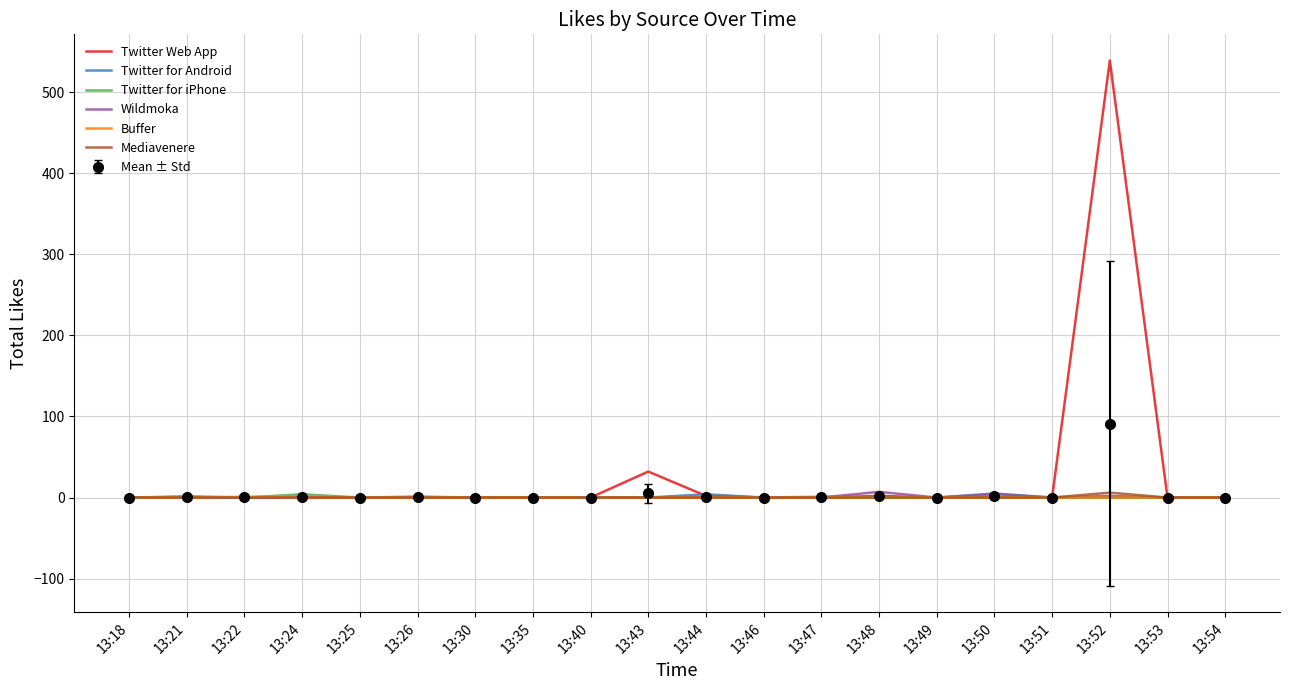

Which category has the highest value across all series?

13:52